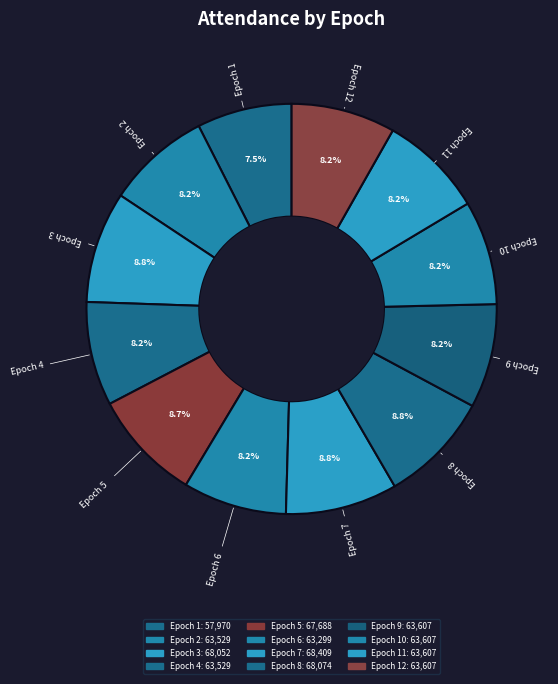

Rank the categories by value from lowest to highest.

Epoch 1, Epoch 6, Epoch 2, Epoch 4, Epoch 9, Epoch 10, Epoch 11, Epoch 12, Epoch 5, Epoch 3, Epoch 8, Epoch 7